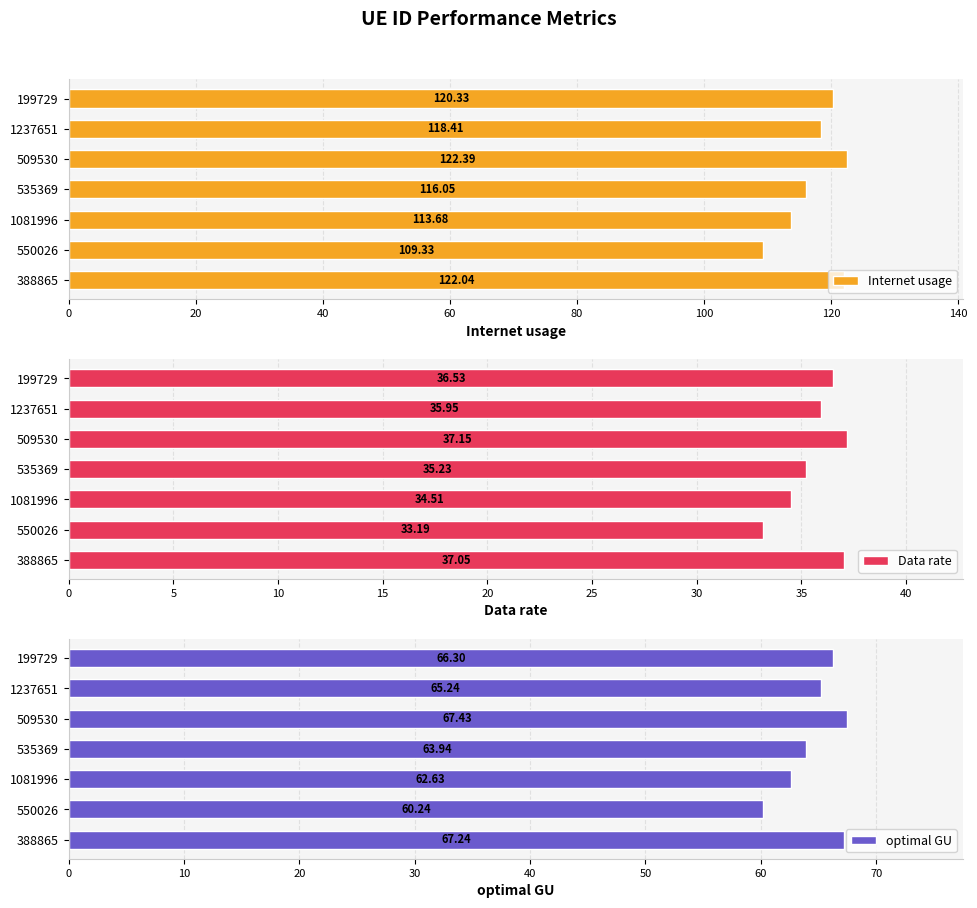

At which label does Data rate reach its minimum?

550026